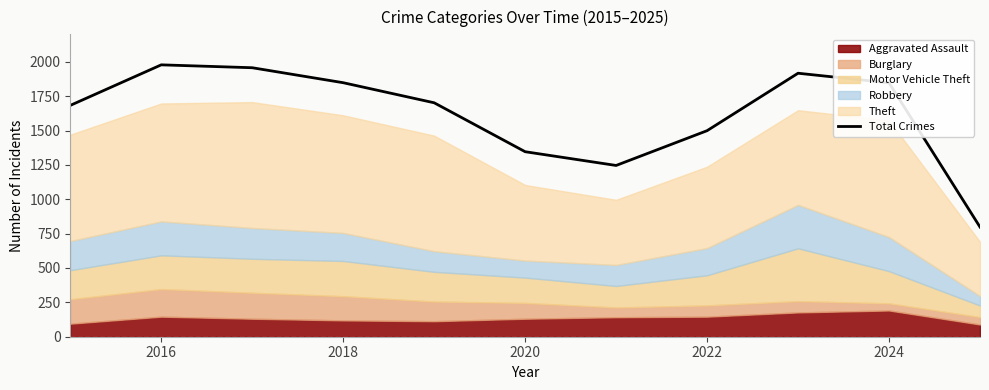

What is the difference between the second highest and minimum values?

1159